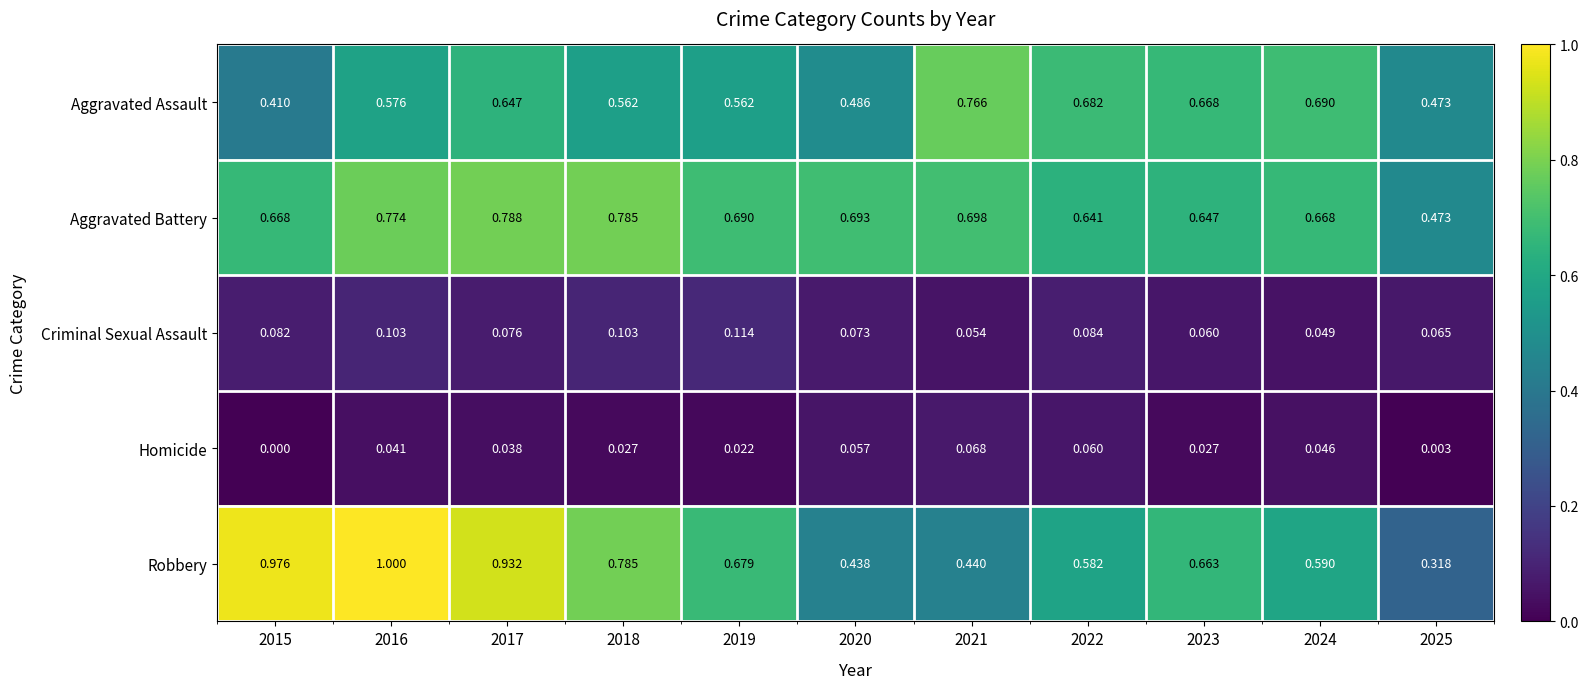

Between 2017 and 2021, which series saw the biggest shift?

Robbery